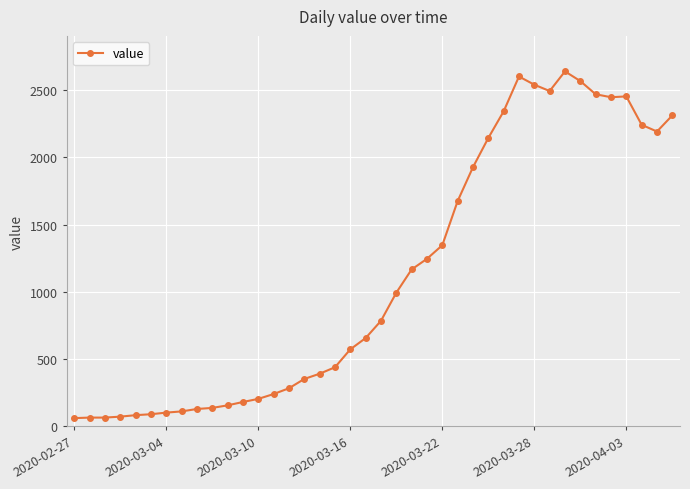

How many data points are less than 784?

20